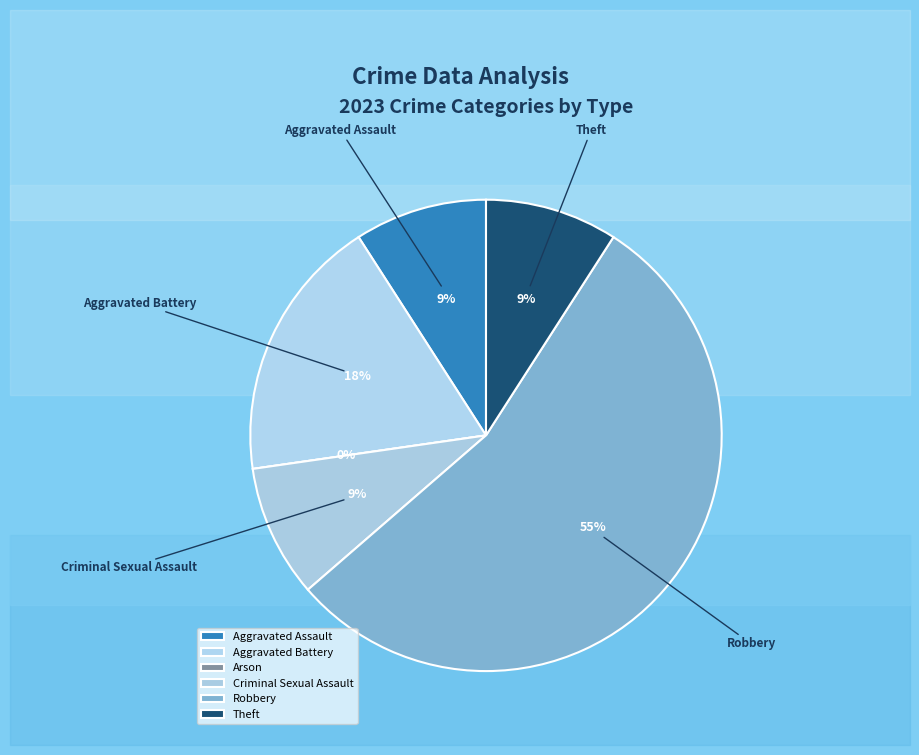

True or false: Aggravated Assault accounts for 9% of the total.

True